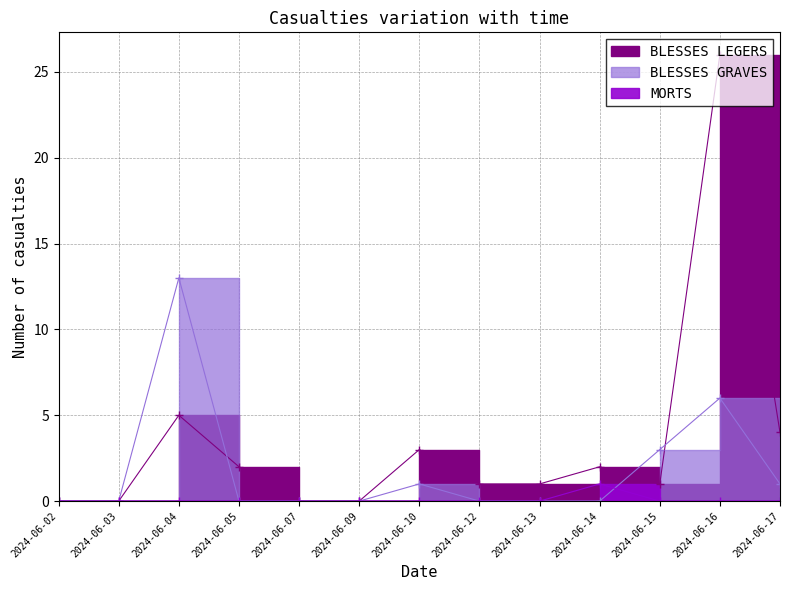

How many interior local peaks does the MORTS series have?

1